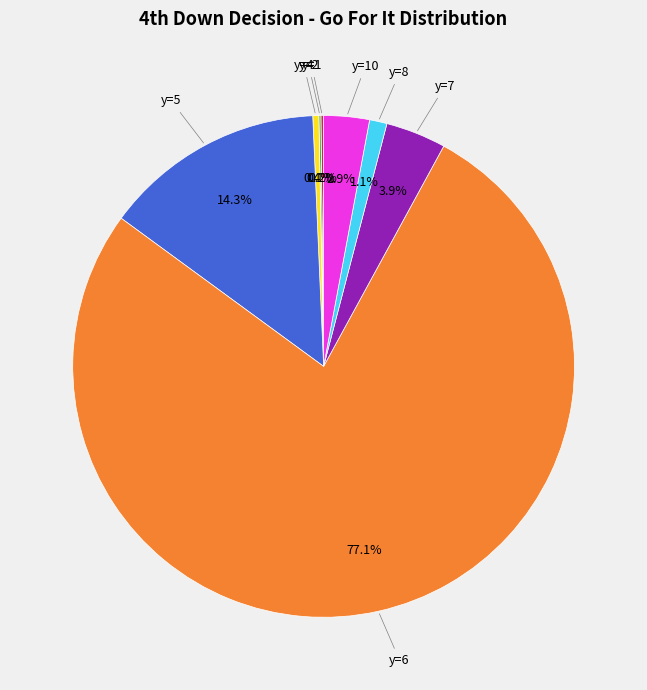

Is there a majority slice in this chart?

Yes